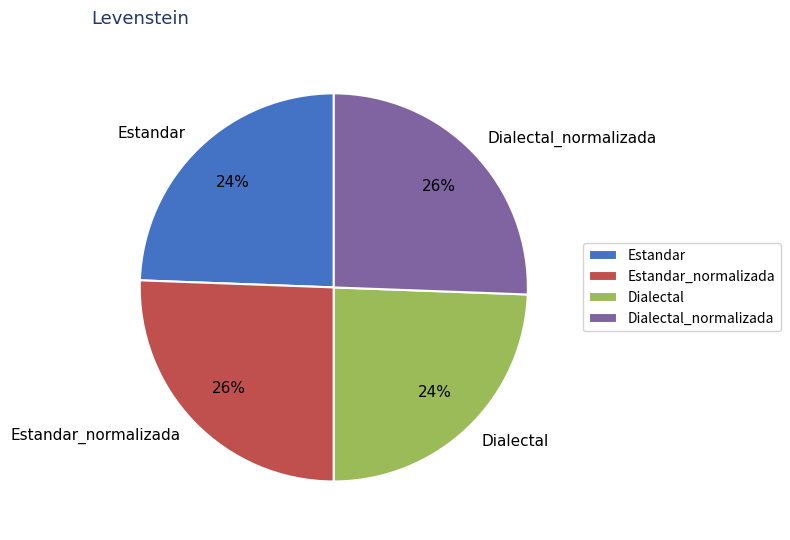

Which has a higher value, Dialectal_normalizada or Estandar?

Dialectal_normalizada